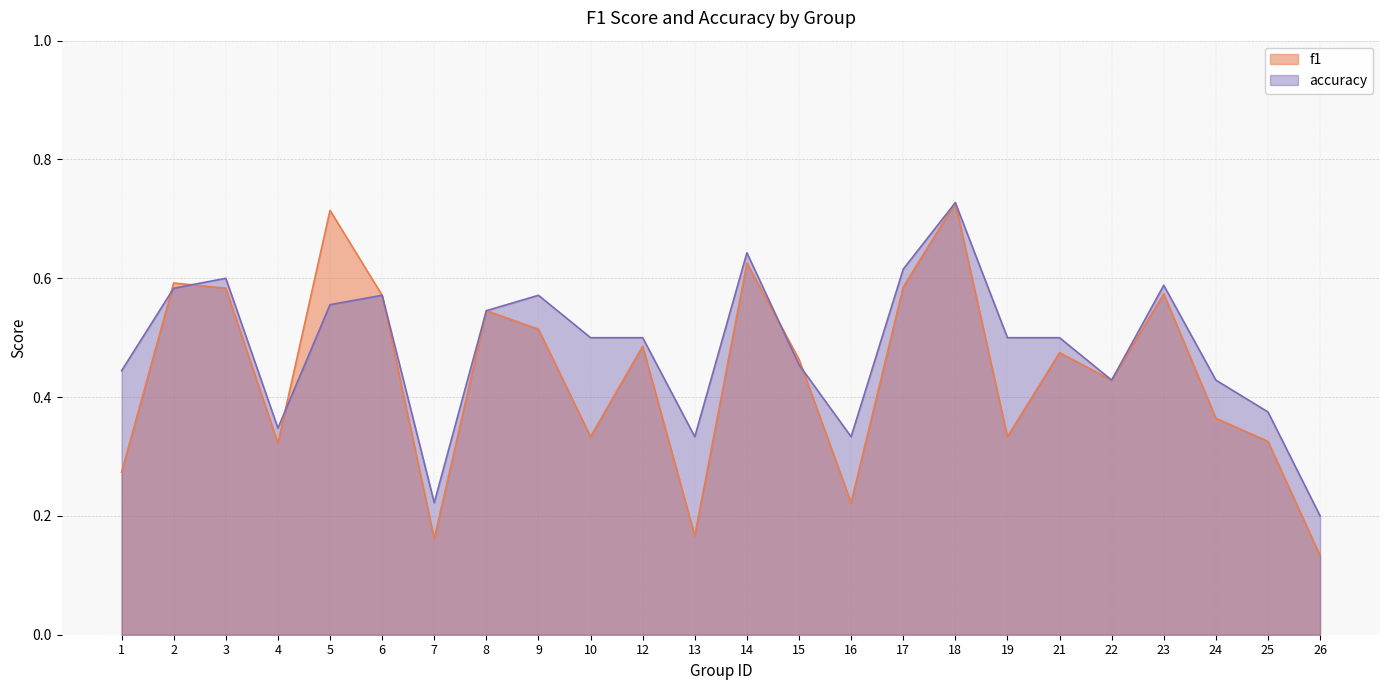

How many lines are shown in the chart?

2